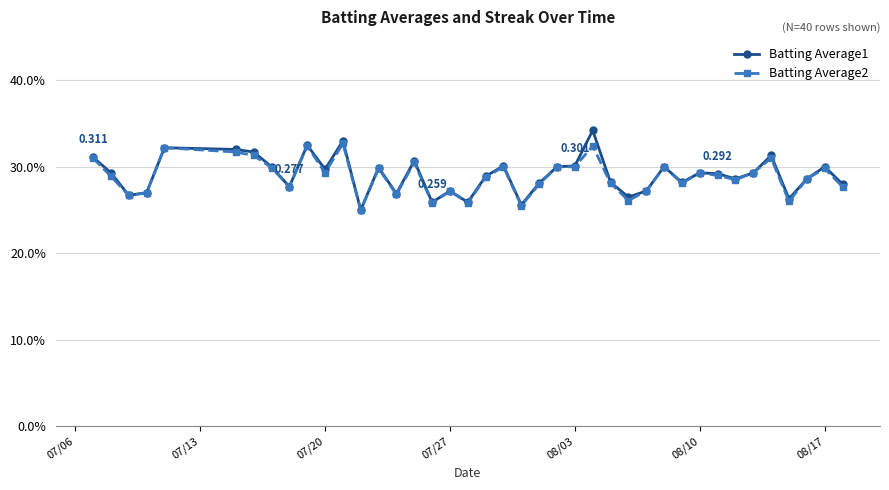

What are all the series names shown in the legend?

Batting Average1, Batting Average2